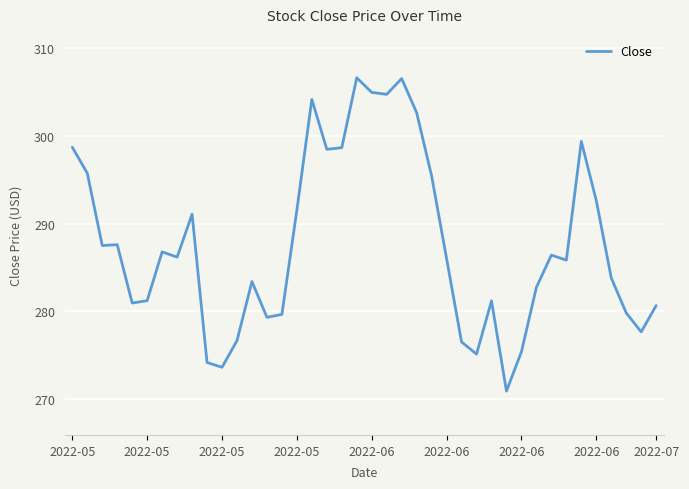

What is the difference between the maximum and minimum values?

35.7